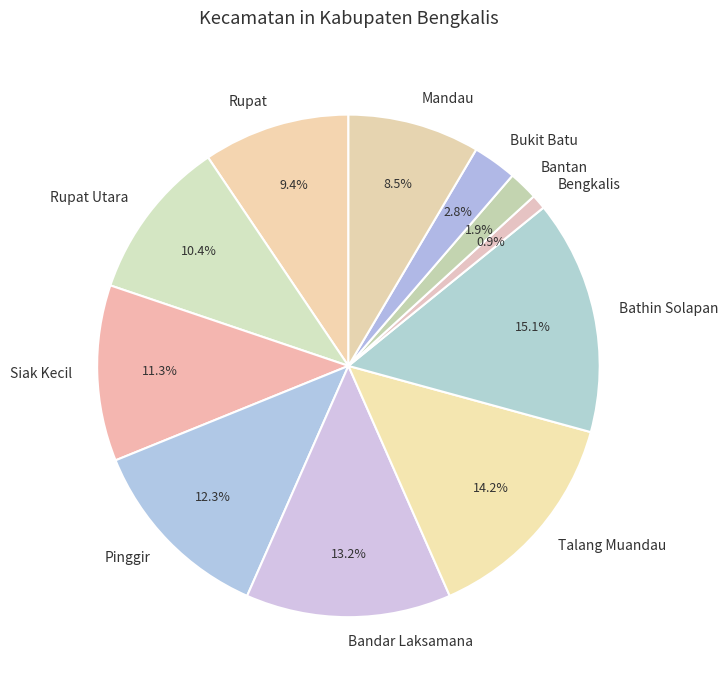

To the nearest percent, what percentage of the pie is Talang Muandau?

14%